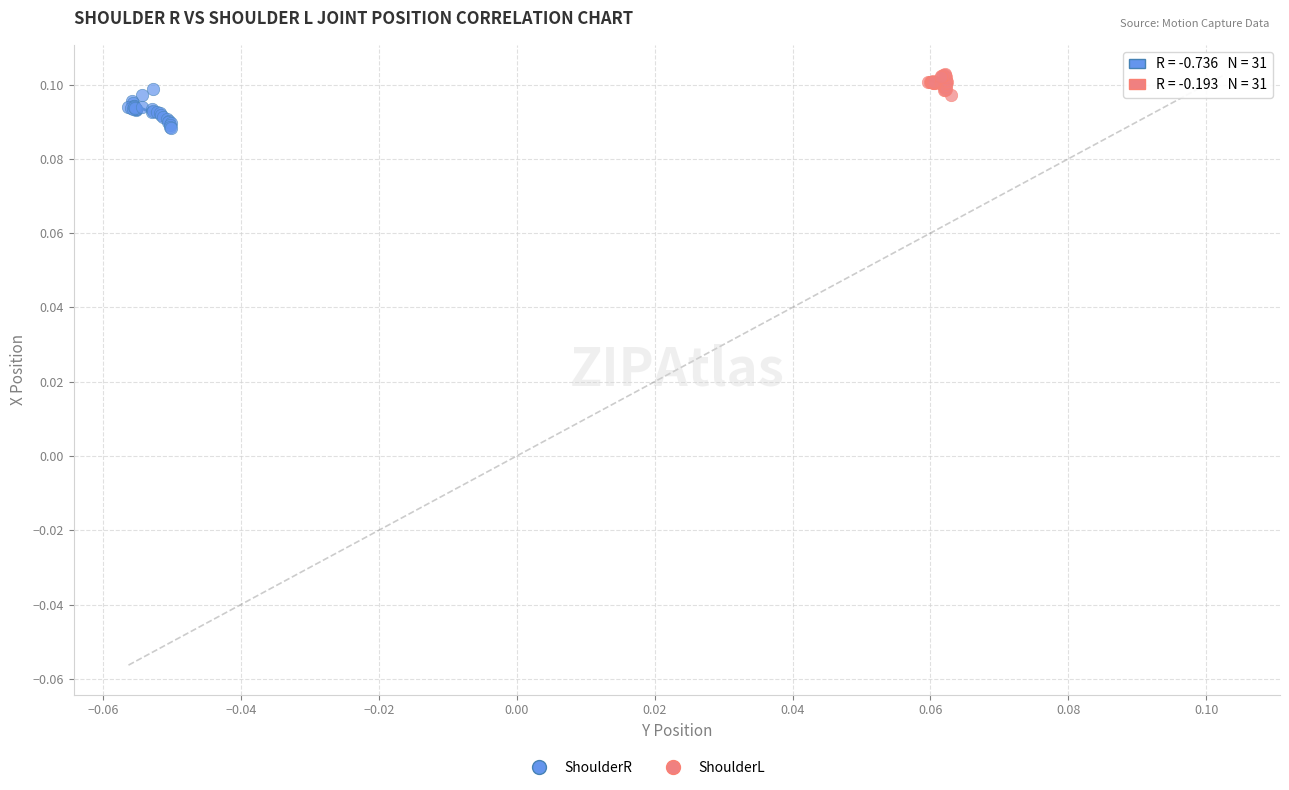

Which series contains the lowest Y value?

ShoulderR